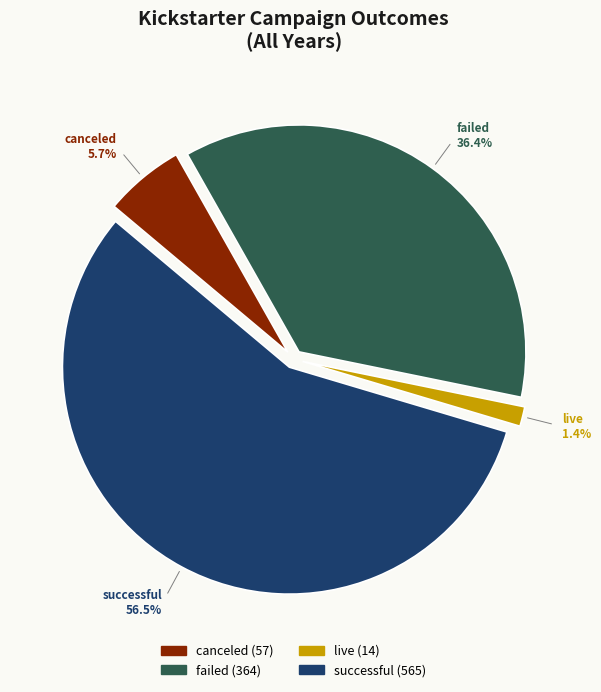

Which has a higher value, failed or live?

failed